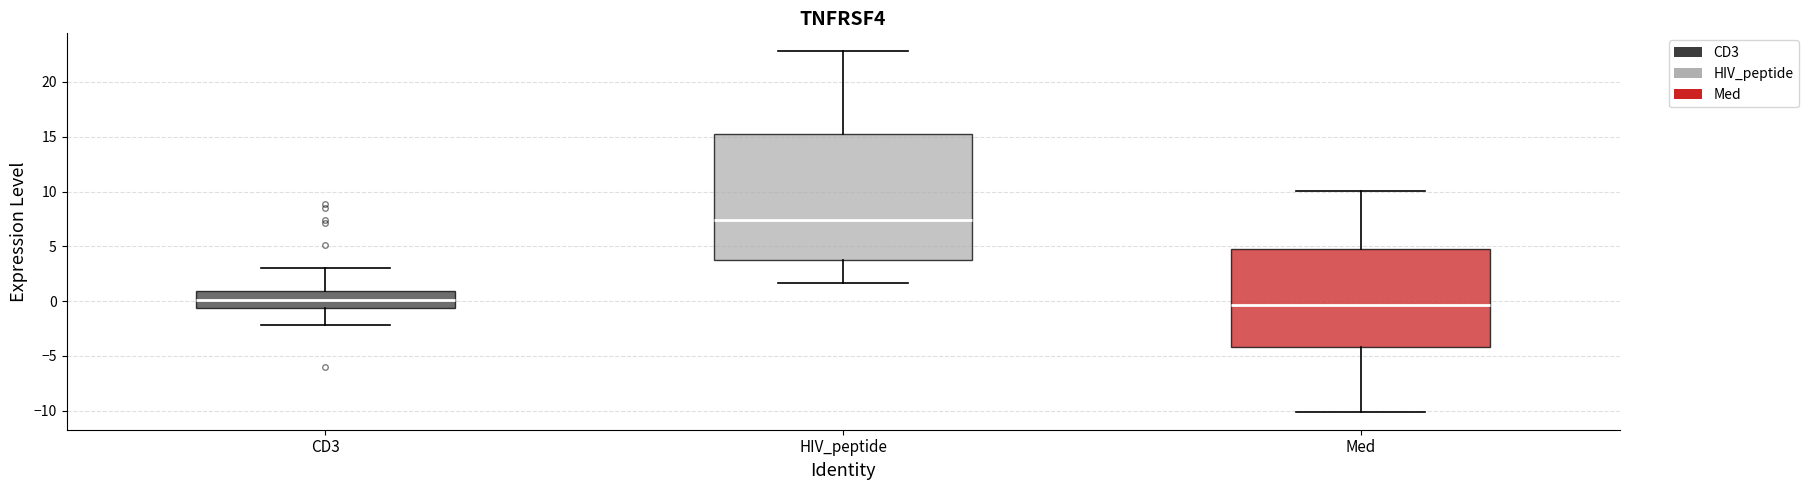

Reading left to right, read every box against the y-axis: the position of its median line, the range the box covers, and the ends of its whiskers. The values are not printed on the chart, so give them approximately, as read against the axis.

CD3: median 0.0, box -0.5 to 1.0, whiskers -2.0 to 3.0
HIV_peptide: median 7.5, box 4.0 to 15.0, whiskers 1.5 to 23.0
Med: median -0.5, box -4.0 to 4.5, whiskers -10.0 to 10.0